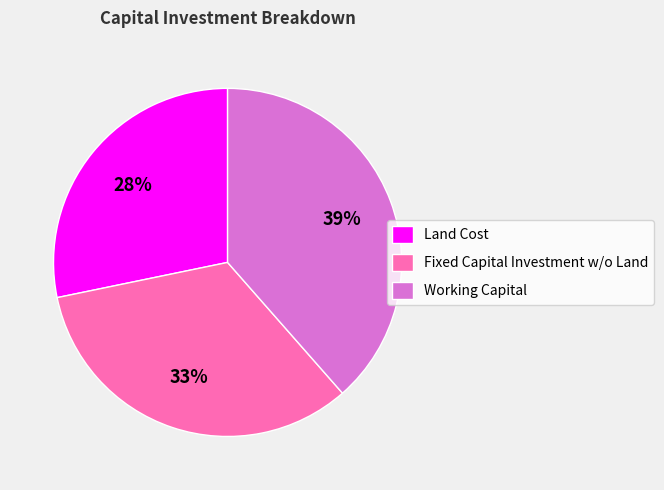

Rank the categories by value from highest to lowest.

Working Capital, Fixed Capital Investment w/o Land, Land Cost